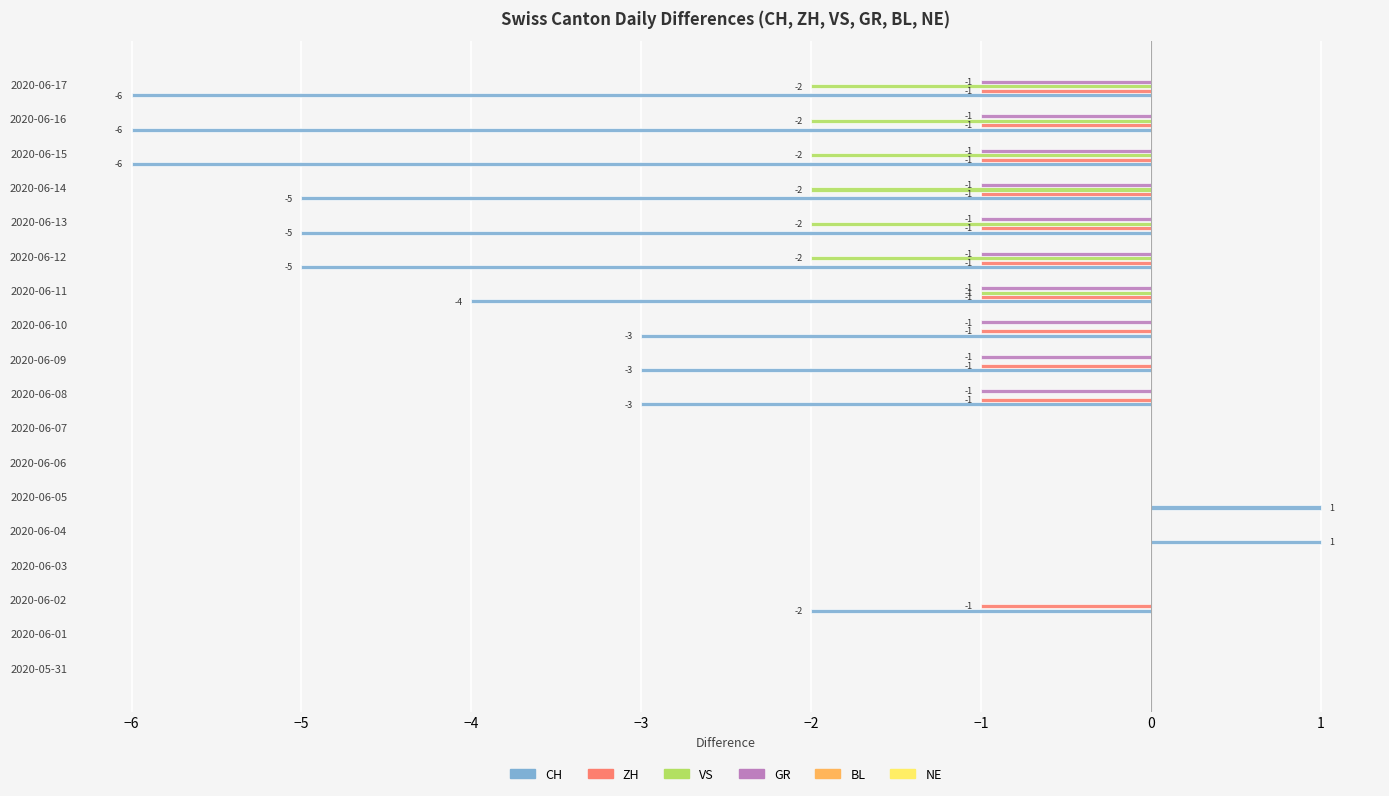

What is the sum of all GR values?

-10